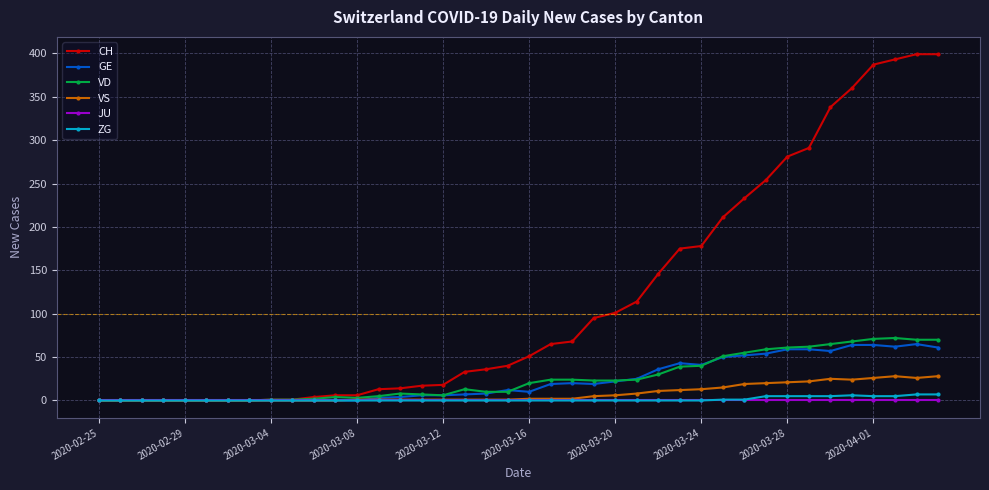

True or false: VS has more than 1 points higher than both neighbors.

True